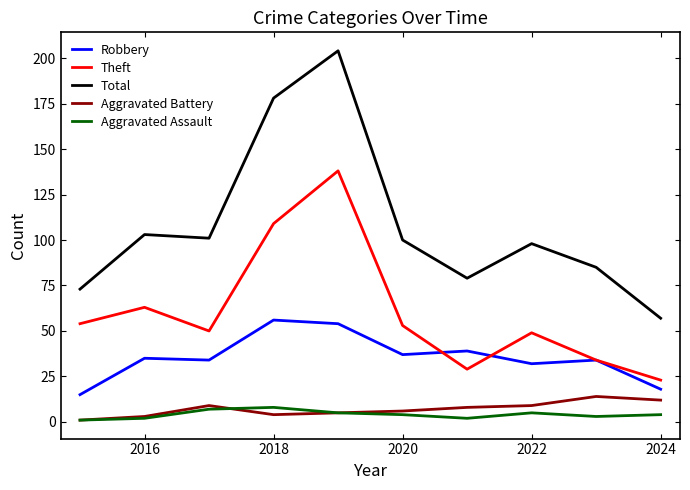

Which series has the widest spread of values?

Total